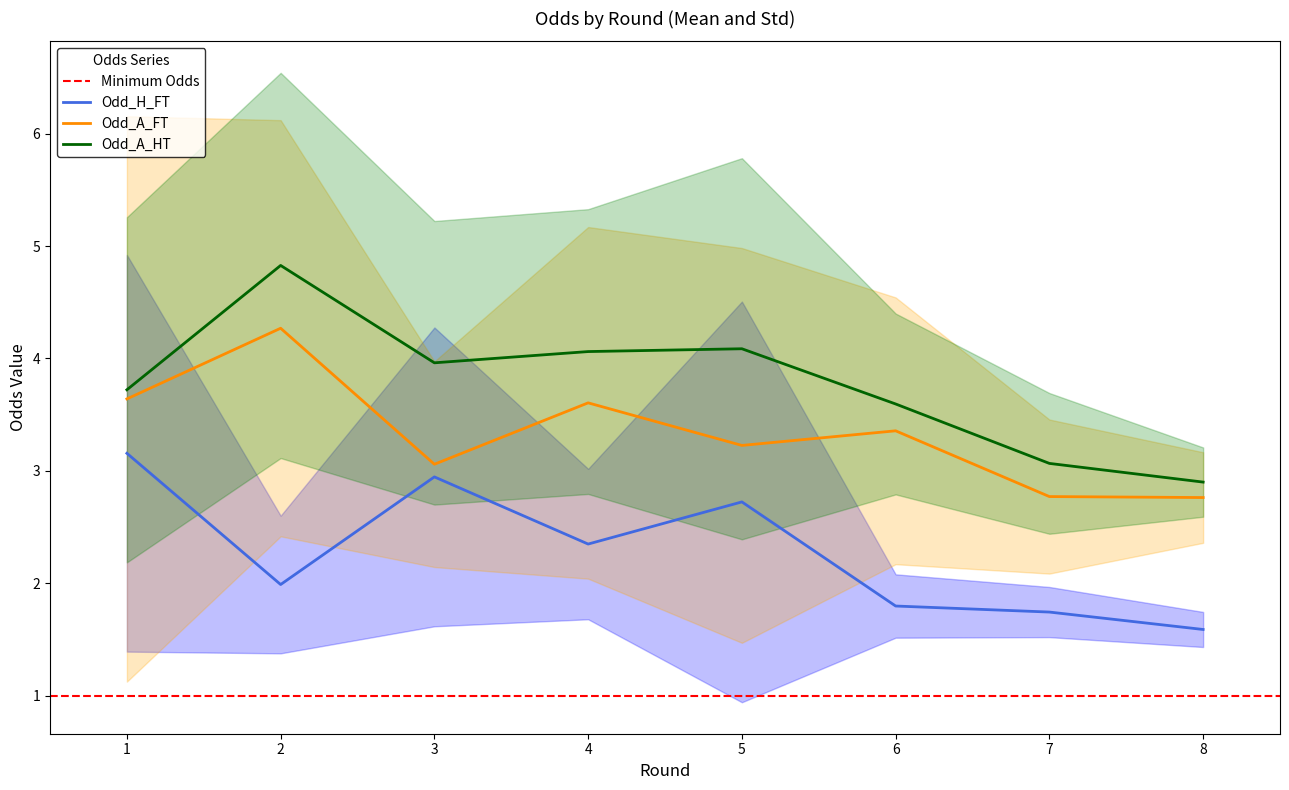

What is the minimum value for Odd_A_HT?

2.9